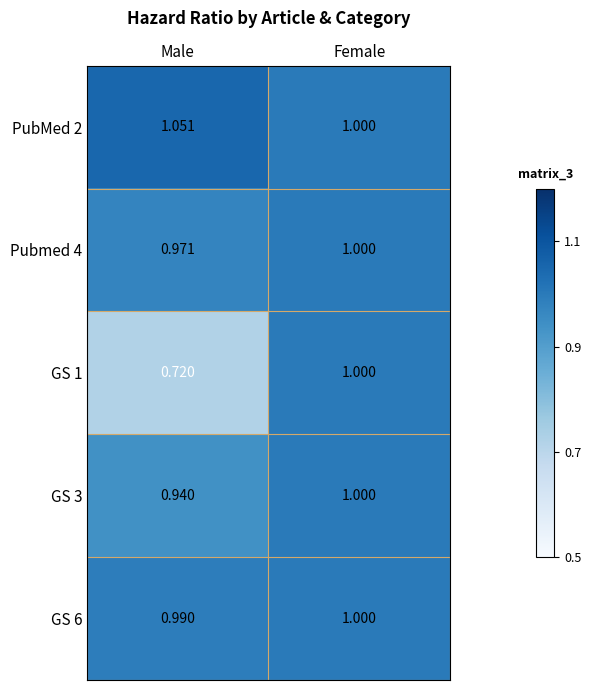

At which category does the chart reach its peak across all series?

Male